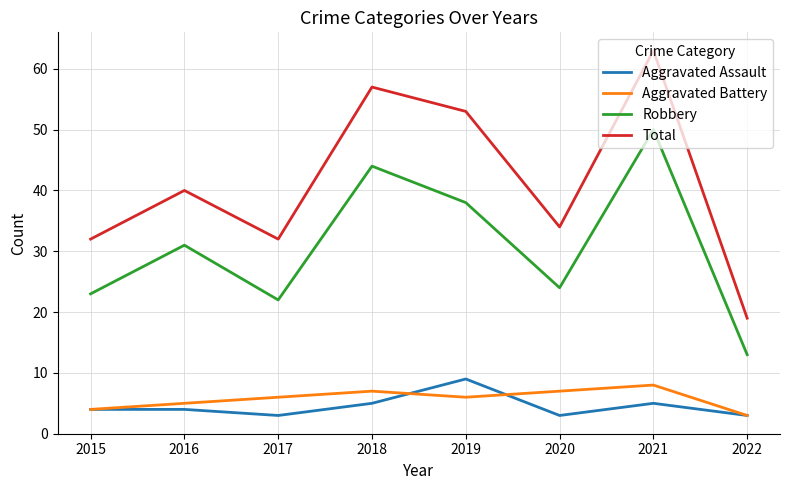

Read the Aggravated Assault value at 2016.

4